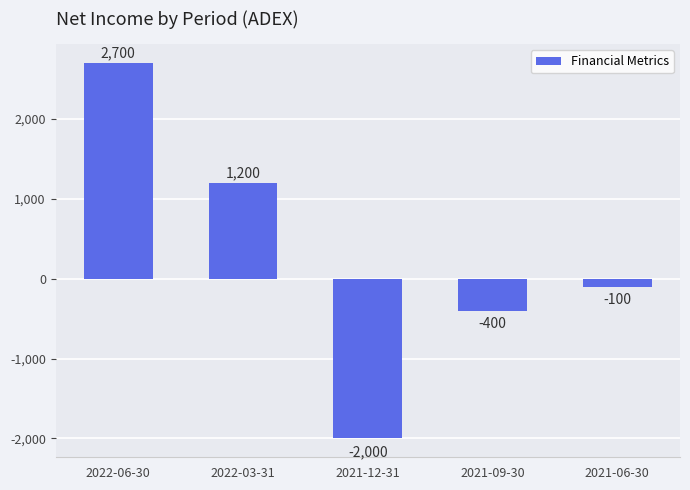

Where does the data first go above -100?

2022-06-30